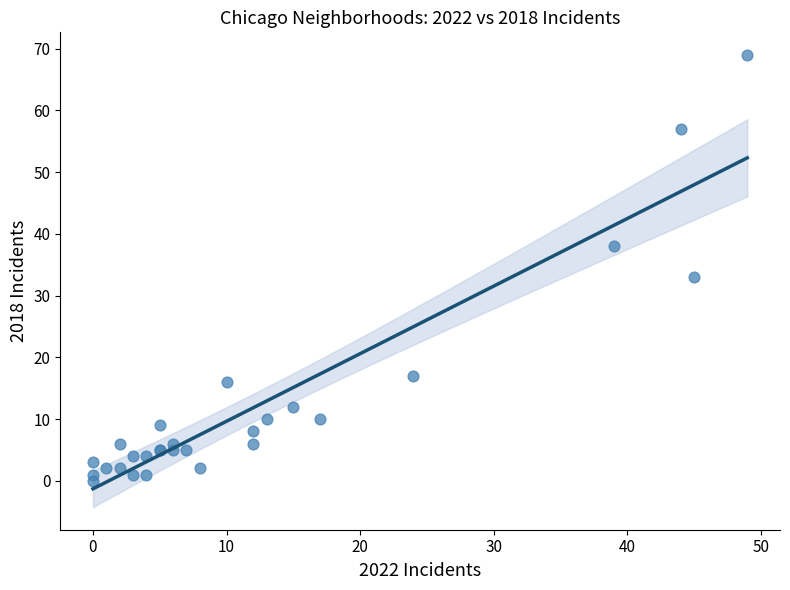

What Y value in the scatter plot is closest to 34?

33